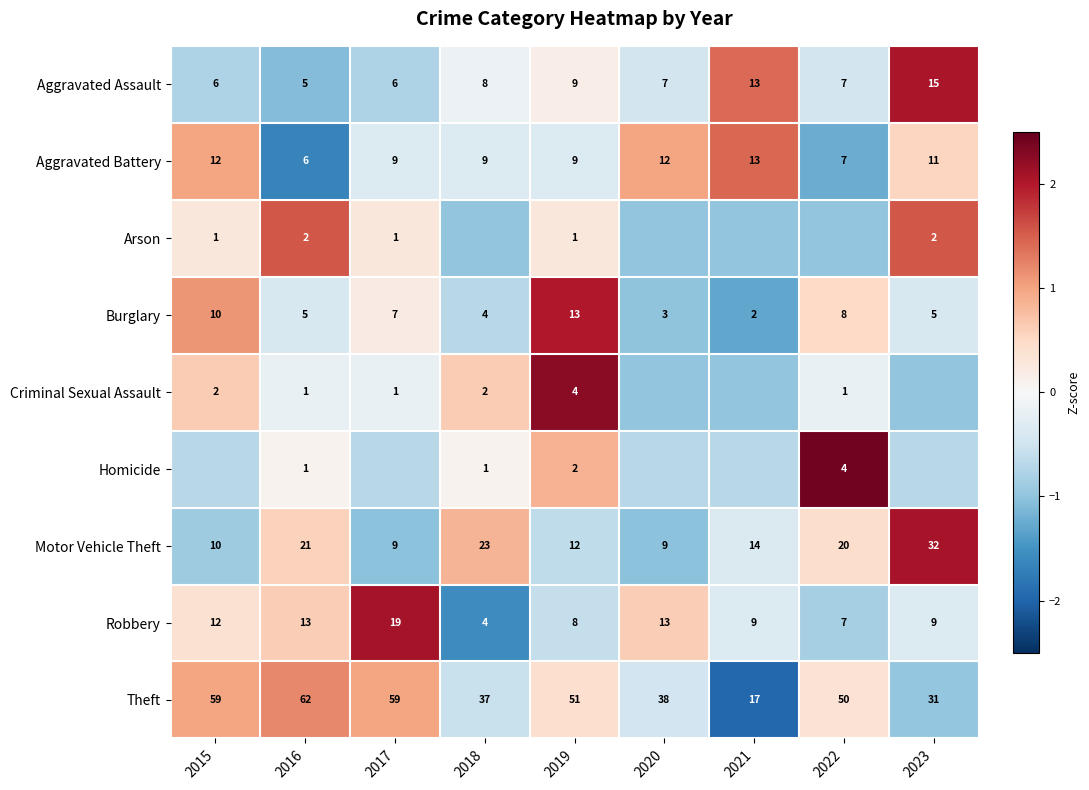

Is the value of Theft at 2017 greater than the value of Motor Vehicle Theft at 2019?

Yes